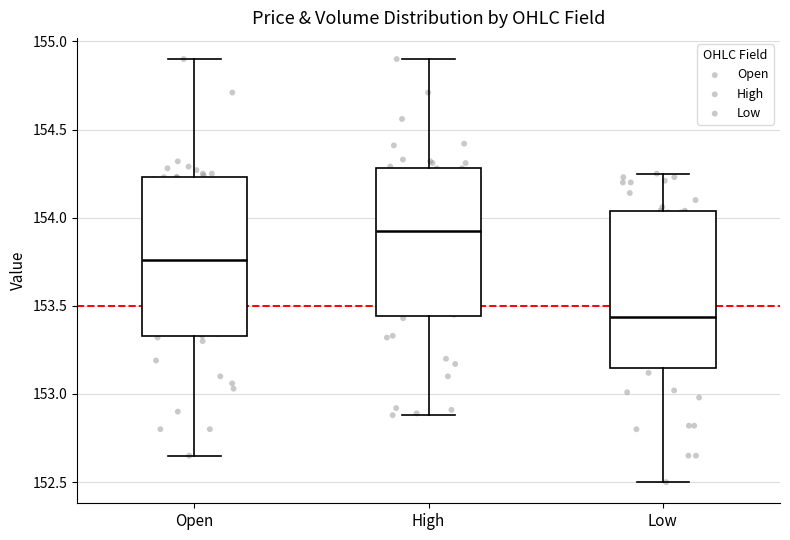

Where does the median line of the box for Open sit on the y-axis? The values are not printed on the chart, so give them approximately, as read against the axis.

153.75